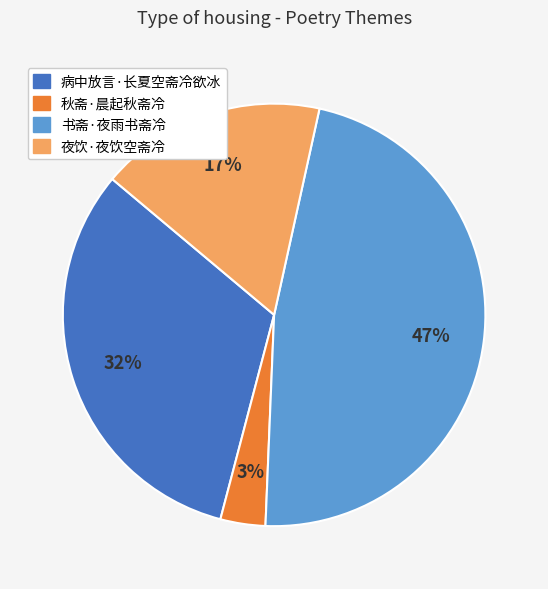

To the nearest percent, what is the combined percentage of 夜饮·夜饮空斋冷 and 书斋·夜雨书斋冷?

65%